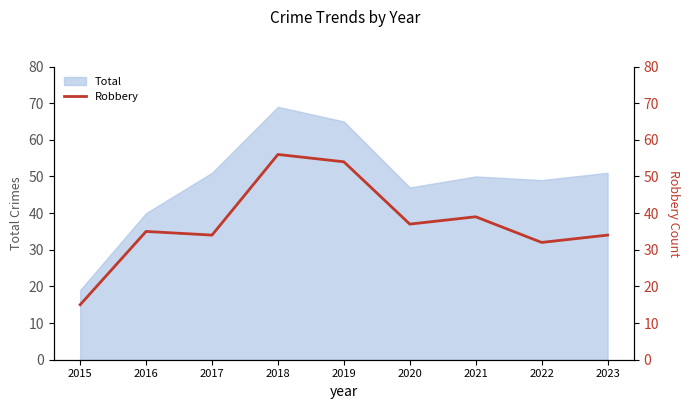

How many lines are shown in the chart?

1